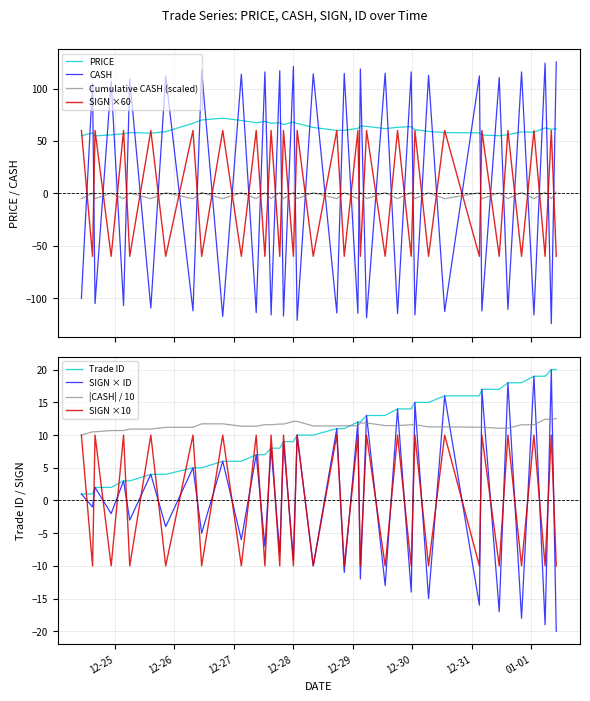

What is the difference between the second highest and second lowest values in the PRICE series?

15.1